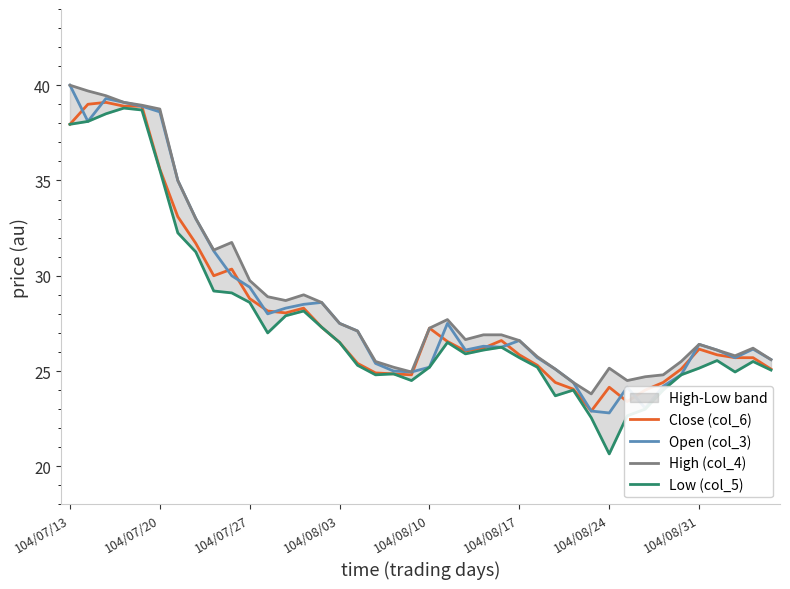

Is it true that Low (col_5) equals 39.1 at 11?

False